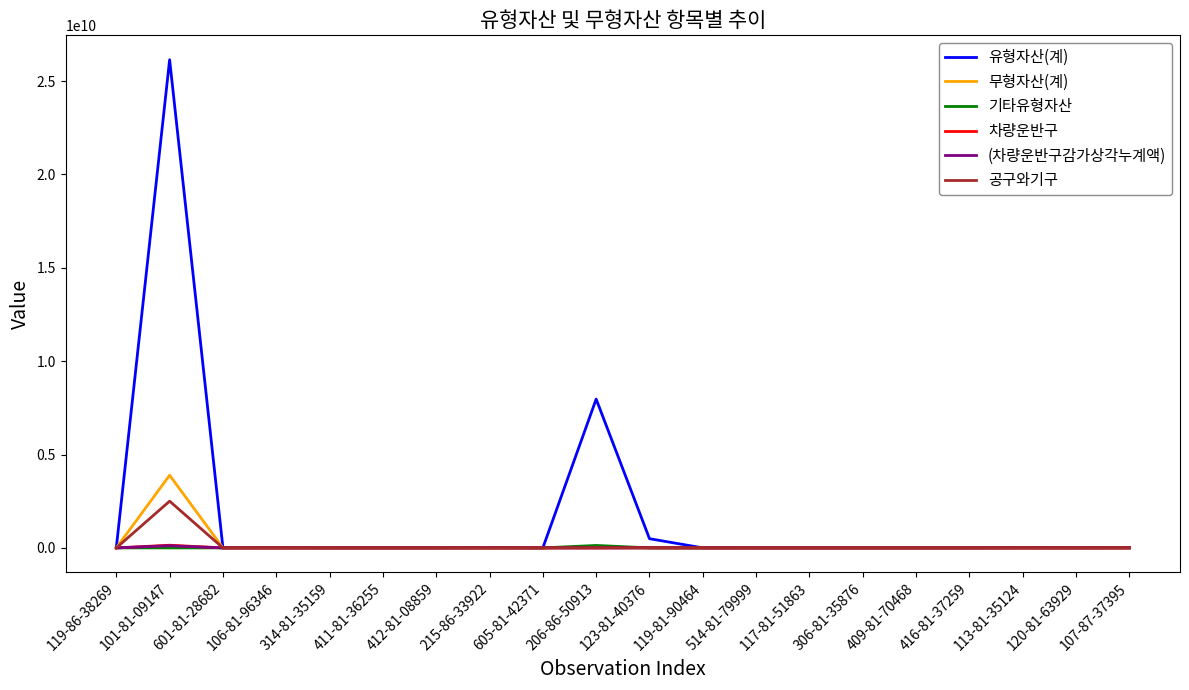

Which series has the widest spread of values?

유형자산(계)